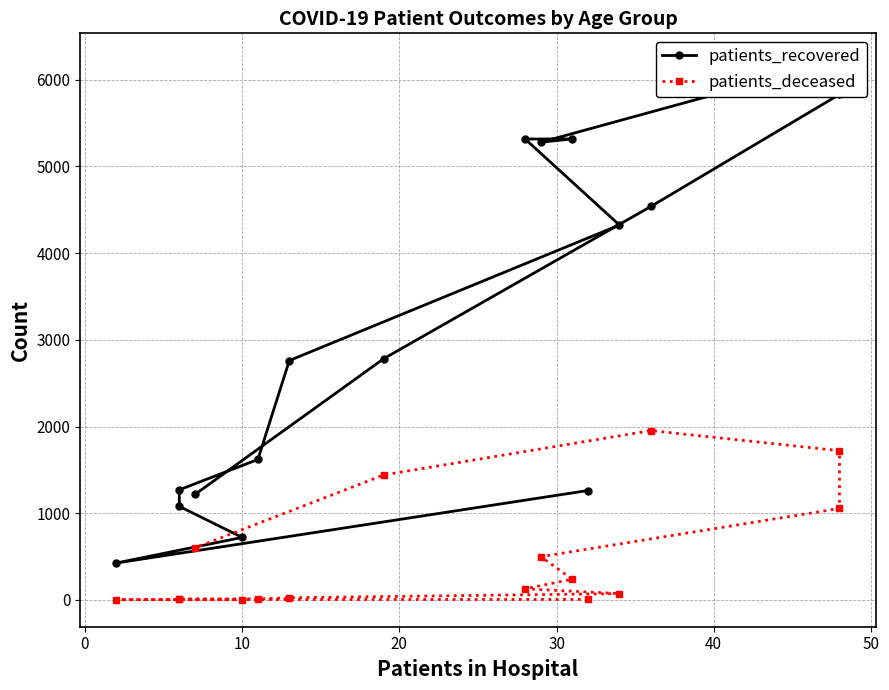

List the series in order of their peak value, lowest first.

patients_deceased, patients_recovered